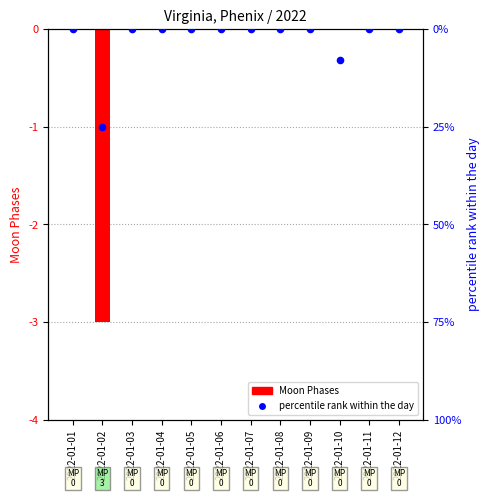

Which series contains the highest Y value?

Moon Phases